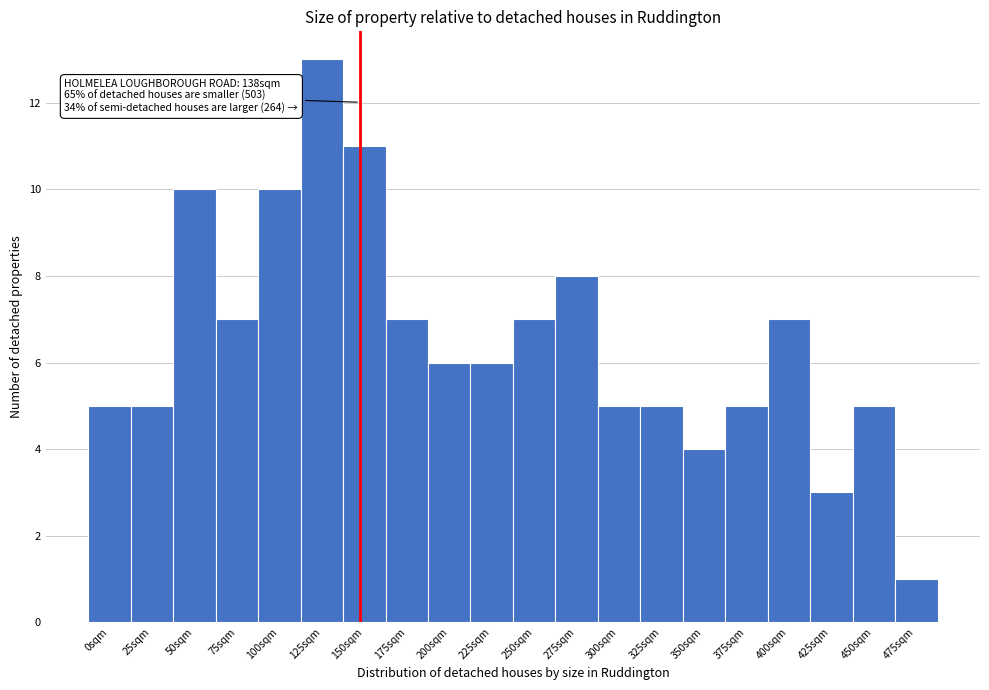

Reading left to right, extract all data points from this chart.

0sqm=5	25sqm=5	50sqm=10	75sqm=7	100sqm=10	125sqm=13	150sqm=11	175sqm=7	200sqm=6	225sqm=6	250sqm=7	275sqm=8	300sqm=5	325sqm=5	350sqm=4	375sqm=5	400sqm=7	425sqm=3	450sqm=5	475sqm=1